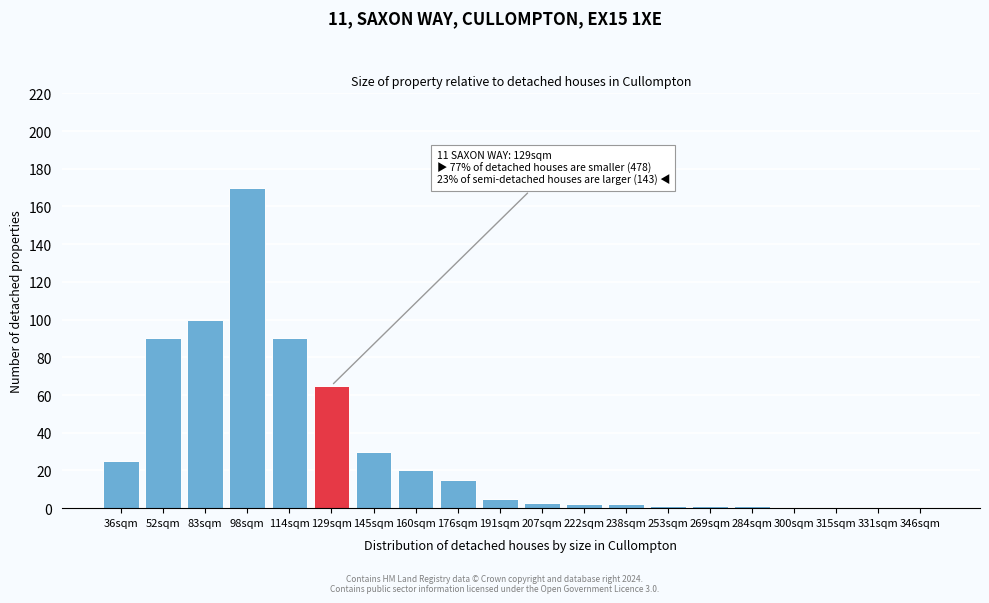

Reading left to right, list all the values displayed in this chart.

36sqm=25	52sqm=90	83sqm=100	98sqm=170	114sqm=90	129sqm=65	145sqm=30	160sqm=20	176sqm=15	191sqm=5	207sqm=3	222sqm=2	238sqm=2	253sqm=1	269sqm=1	284sqm=1	300sqm=0	315sqm=0	331sqm=0	346sqm=0